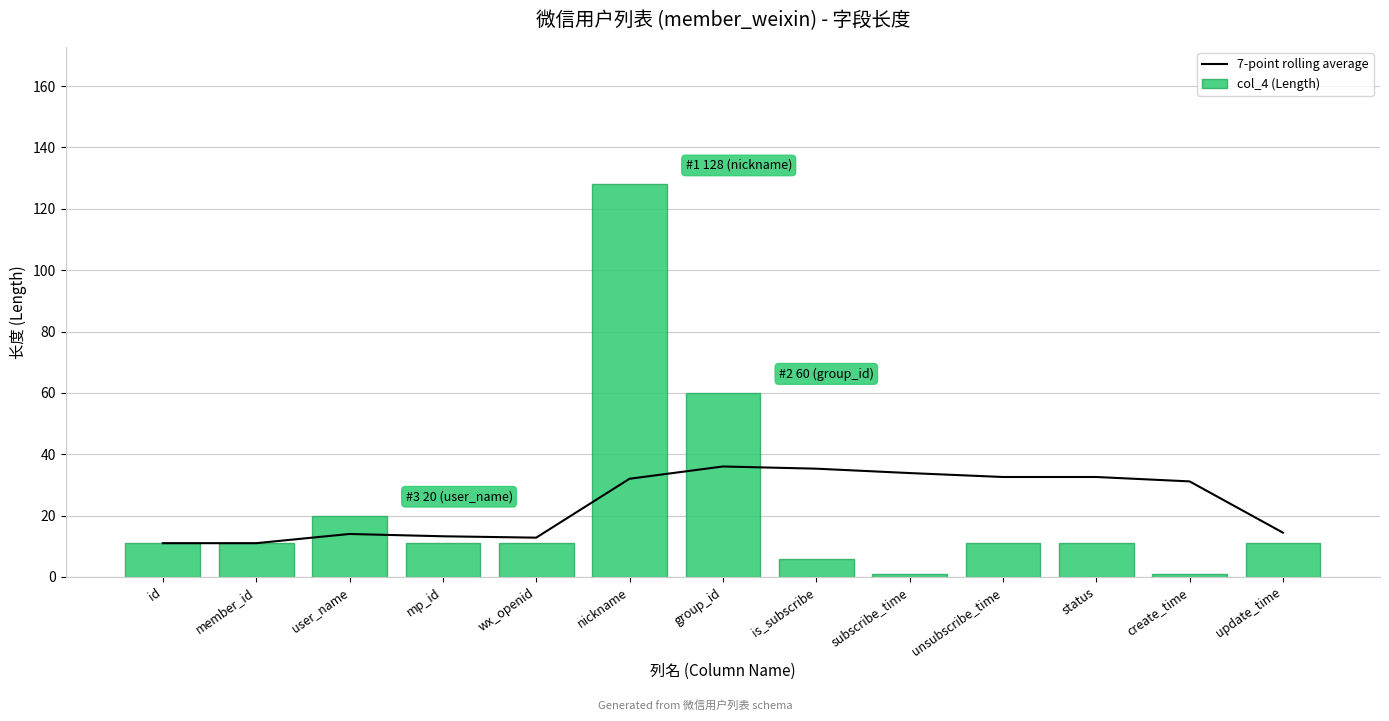

What is the label of the 6th bar from the left?

nickname